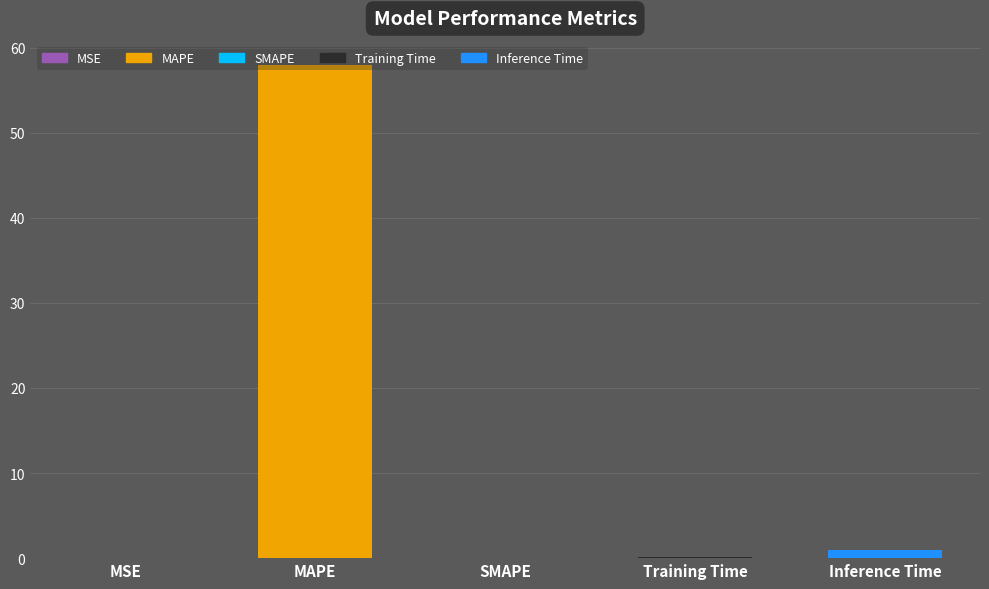

Which has a higher value, Inference Time or MAPE?

MAPE